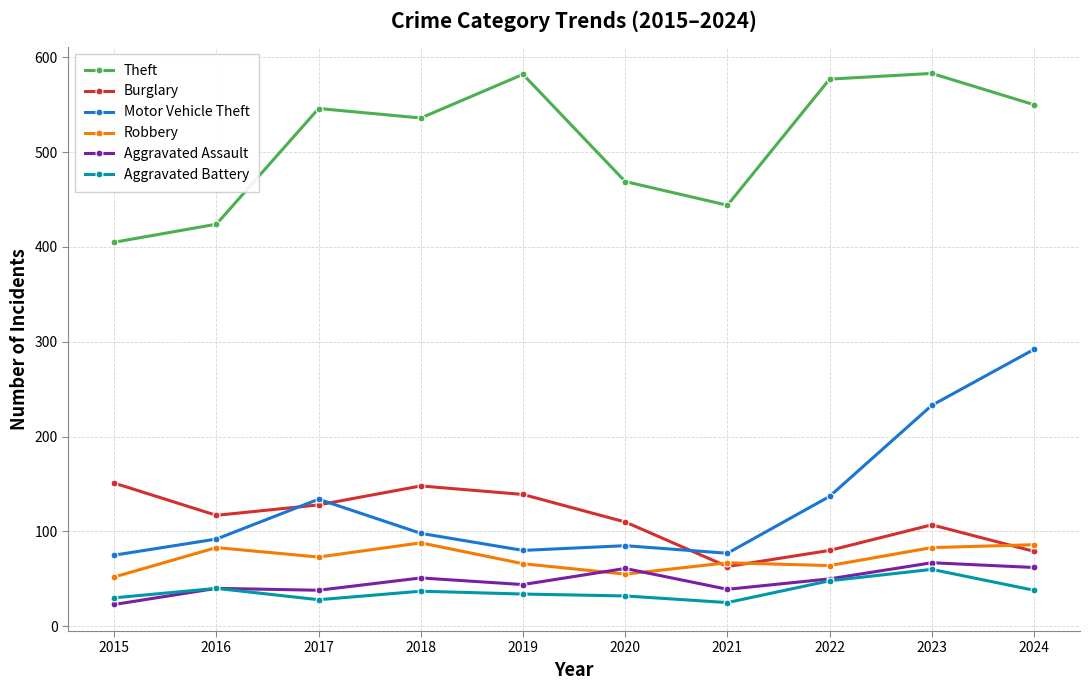

True or false: Aggravated Assault and Burglary intersect in this chart.

False